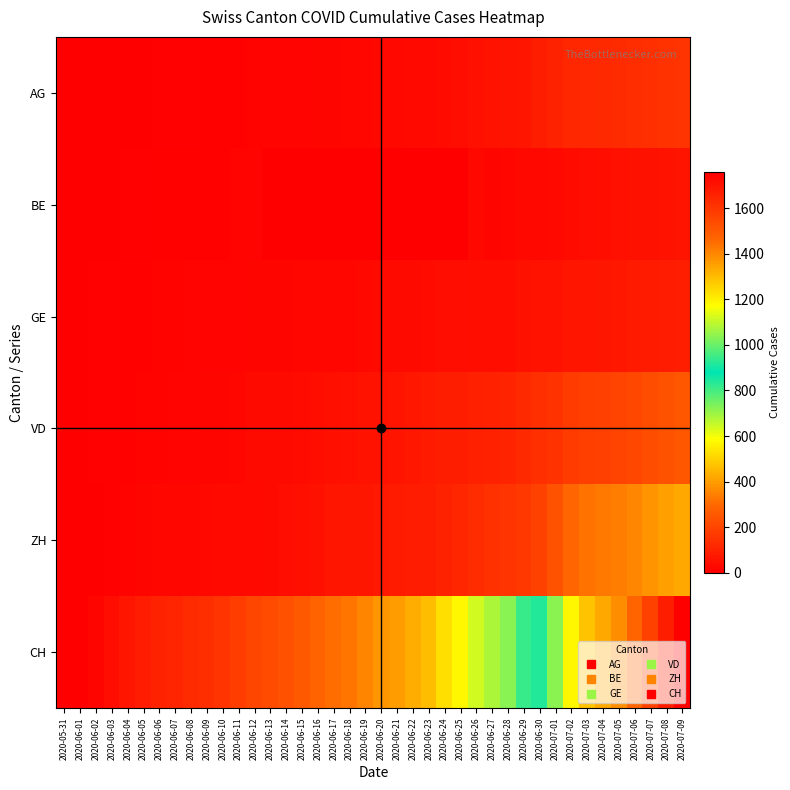

Which category has the highest value across all series?

2020-07-09